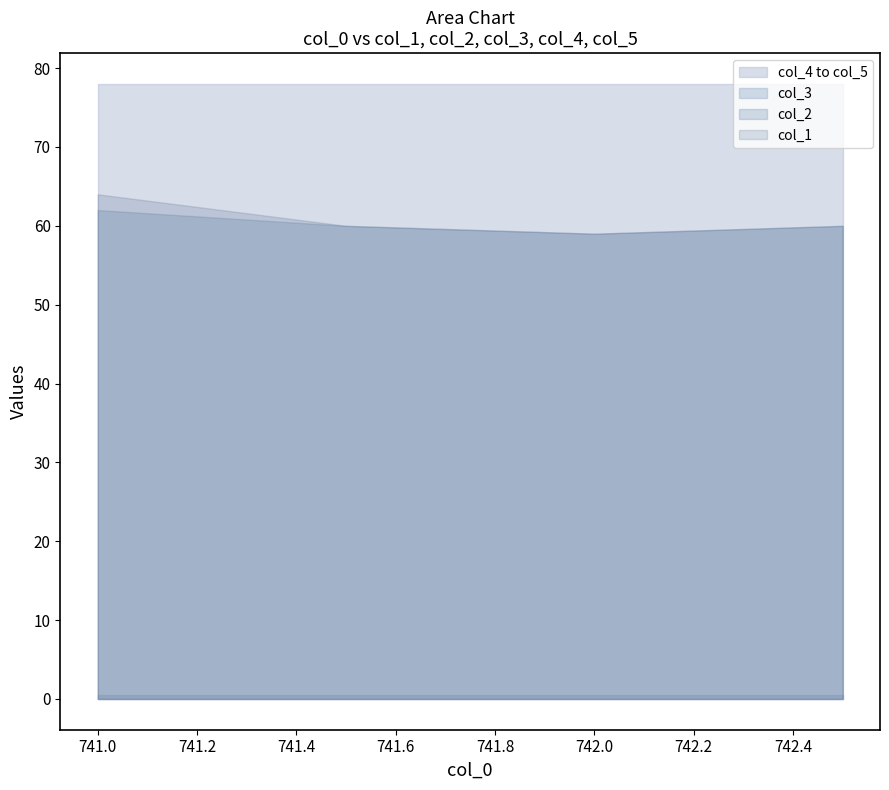

Does the chart display data point markers on the line(s)?

No